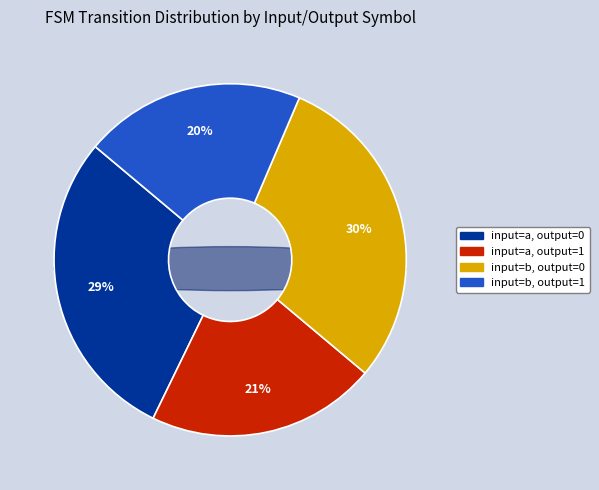

What is the largest slice in the pie chart?

input=b, output=0